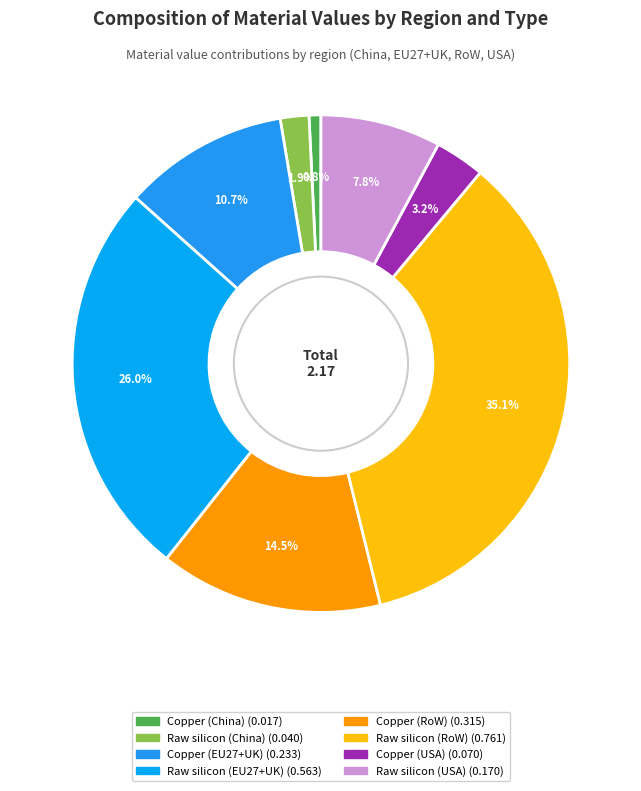

To the nearest percent, what is the difference between the Raw silicon (EU27+UK) and Copper (China) slice percentages?

25%